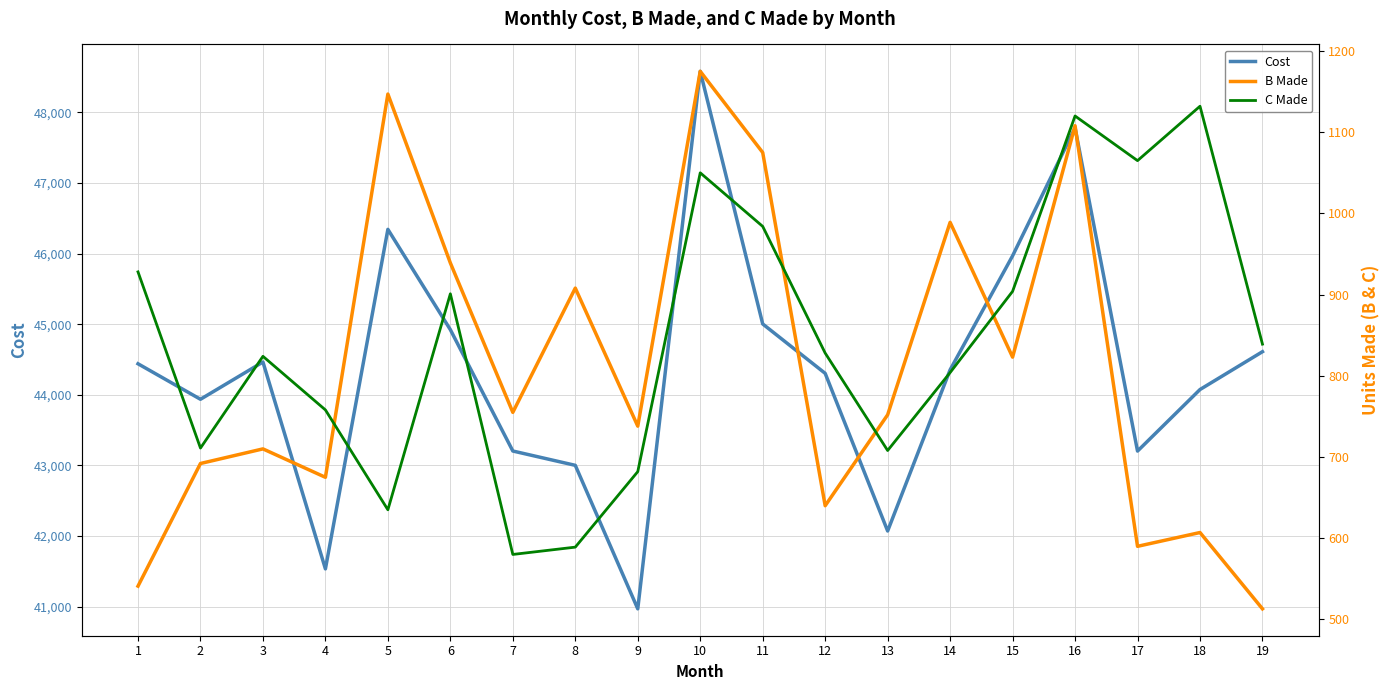

What is the total value across all series at 2?

45339